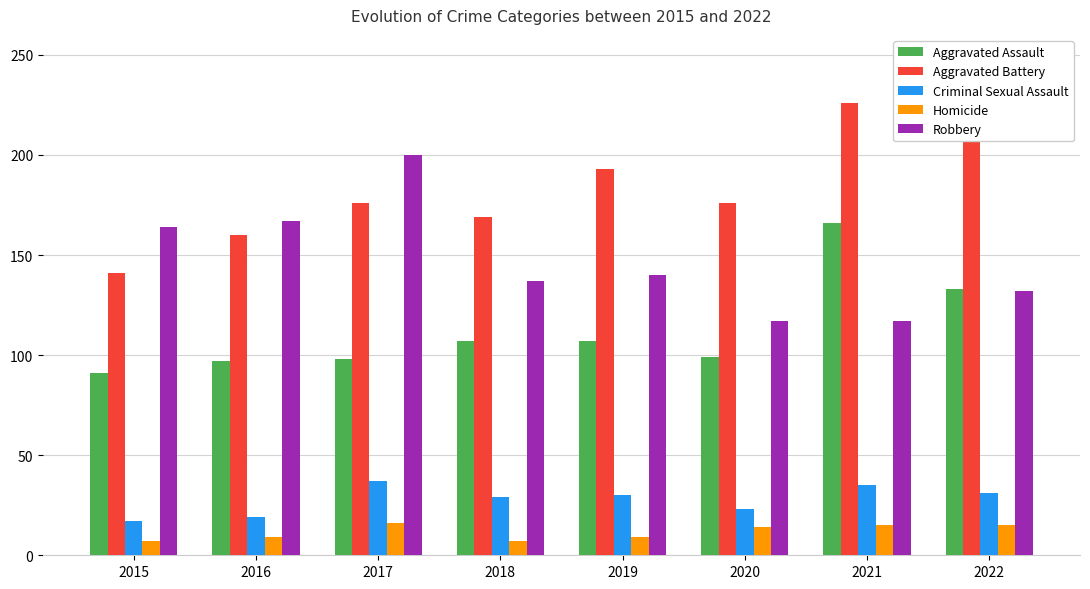

True or false: Homicide has a value of 15 at 2021.

True